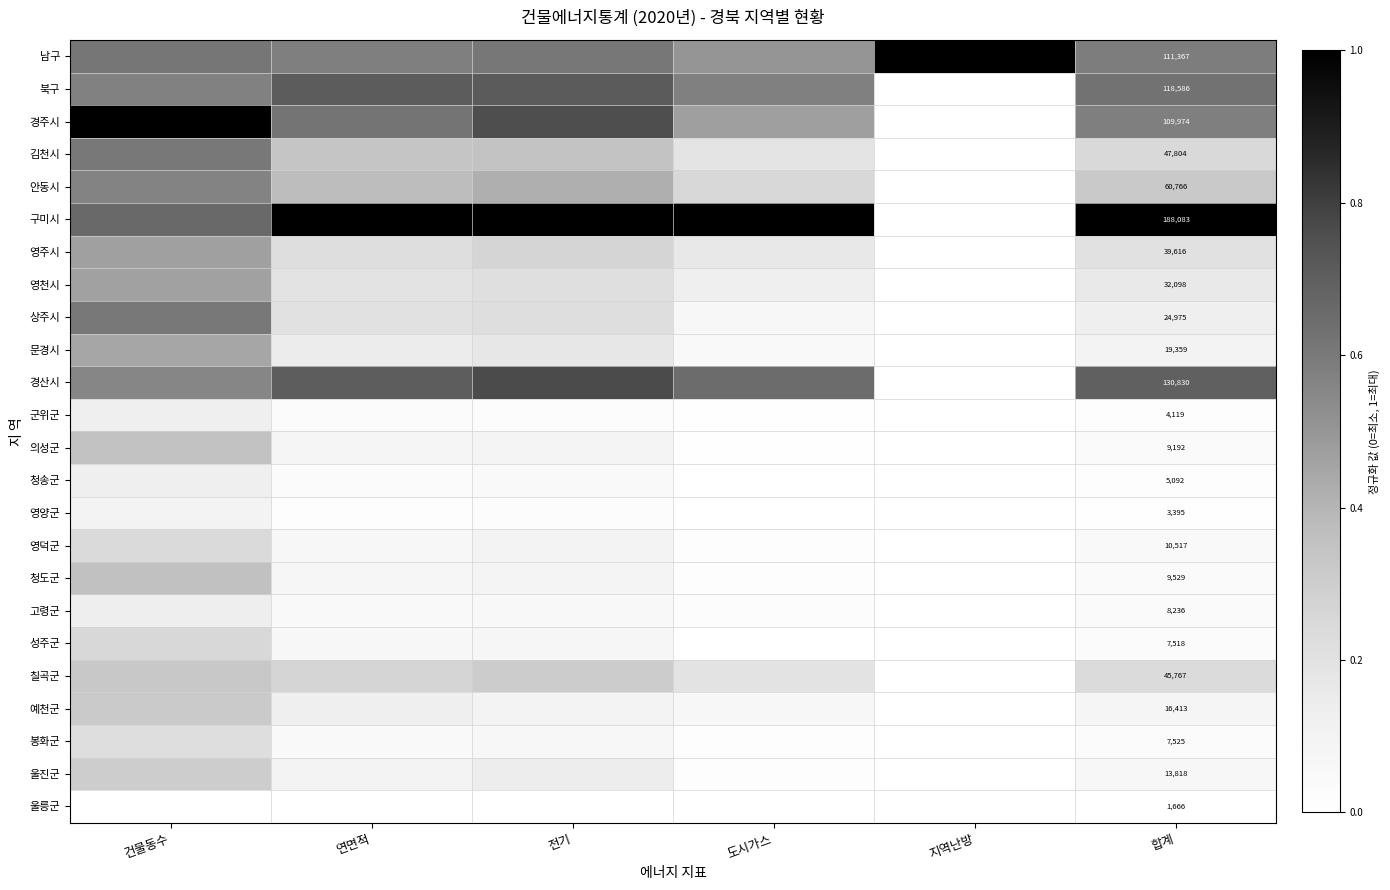

Rank the series at 지역난방 from lowest to highest value.

북구, 경주시, 김천시, 안동시, 구미시, 영주시, 영천시, 상주시, 문경시, 경산시, 군위군, 의성군, 청송군, 영양군, 영덕군, 청도군, 고령군, 성주군, 칠곡군, 예천군, 봉화군, 울진군, 울릉군, 남구